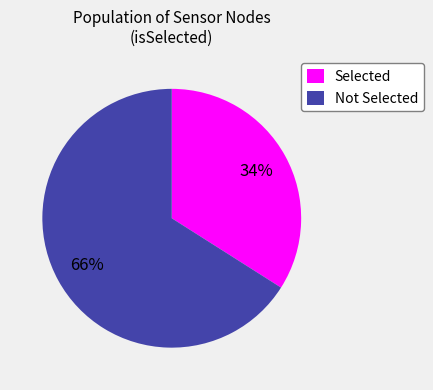

Between Not Selected and Selected, which is larger?

Not Selected